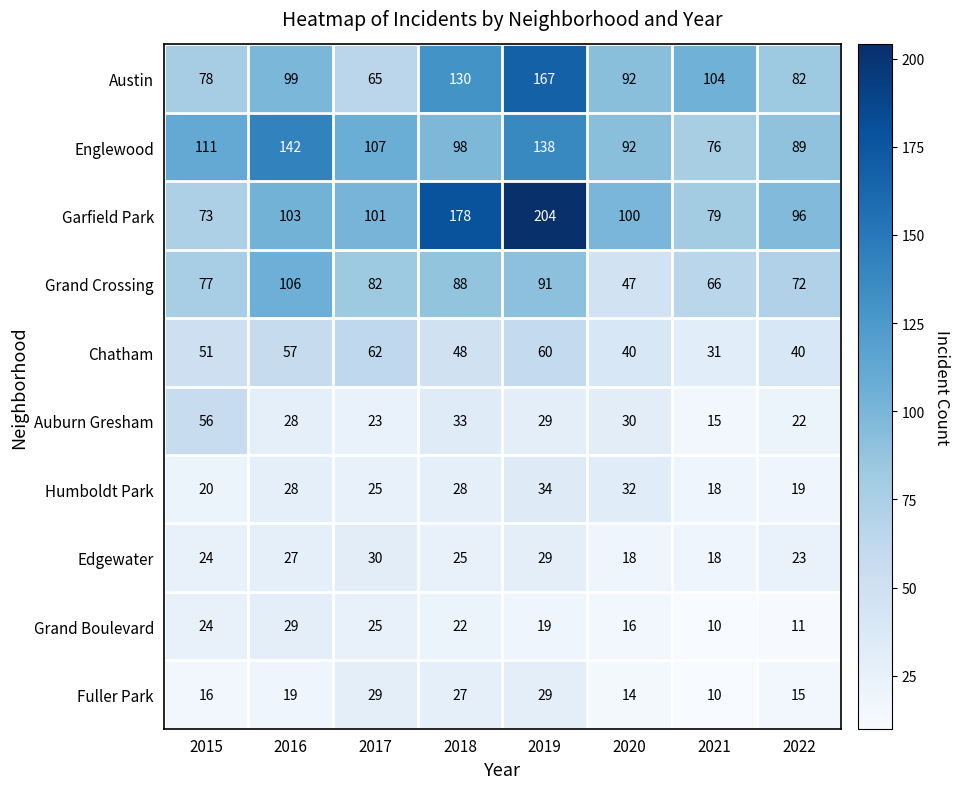

Which series changed the most between 2017 and 2019?

Garfield Park